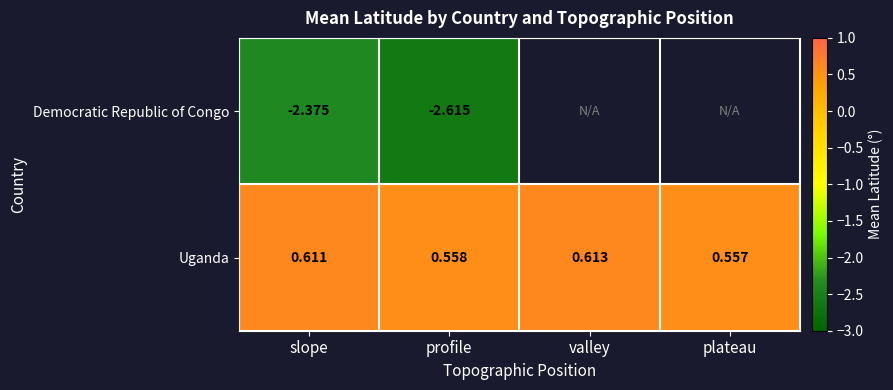

Which label corresponds to the smallest value in the chart?

profile